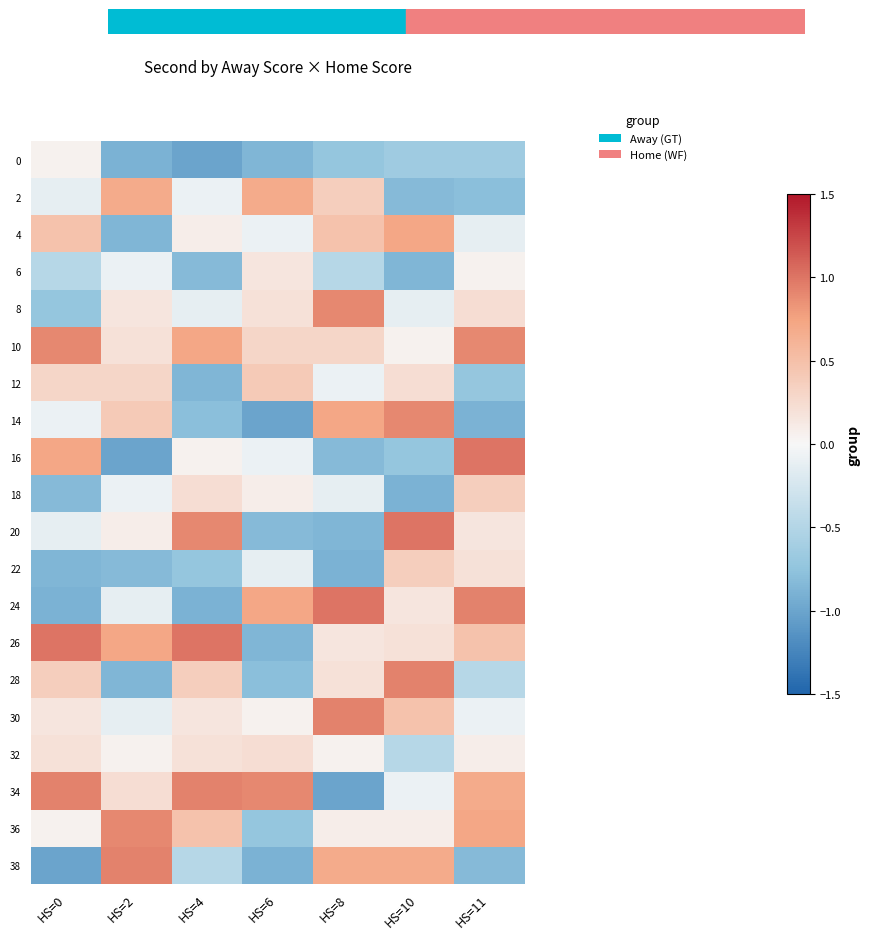

What is the difference between the highest and lowest values at HS=11?

1.9